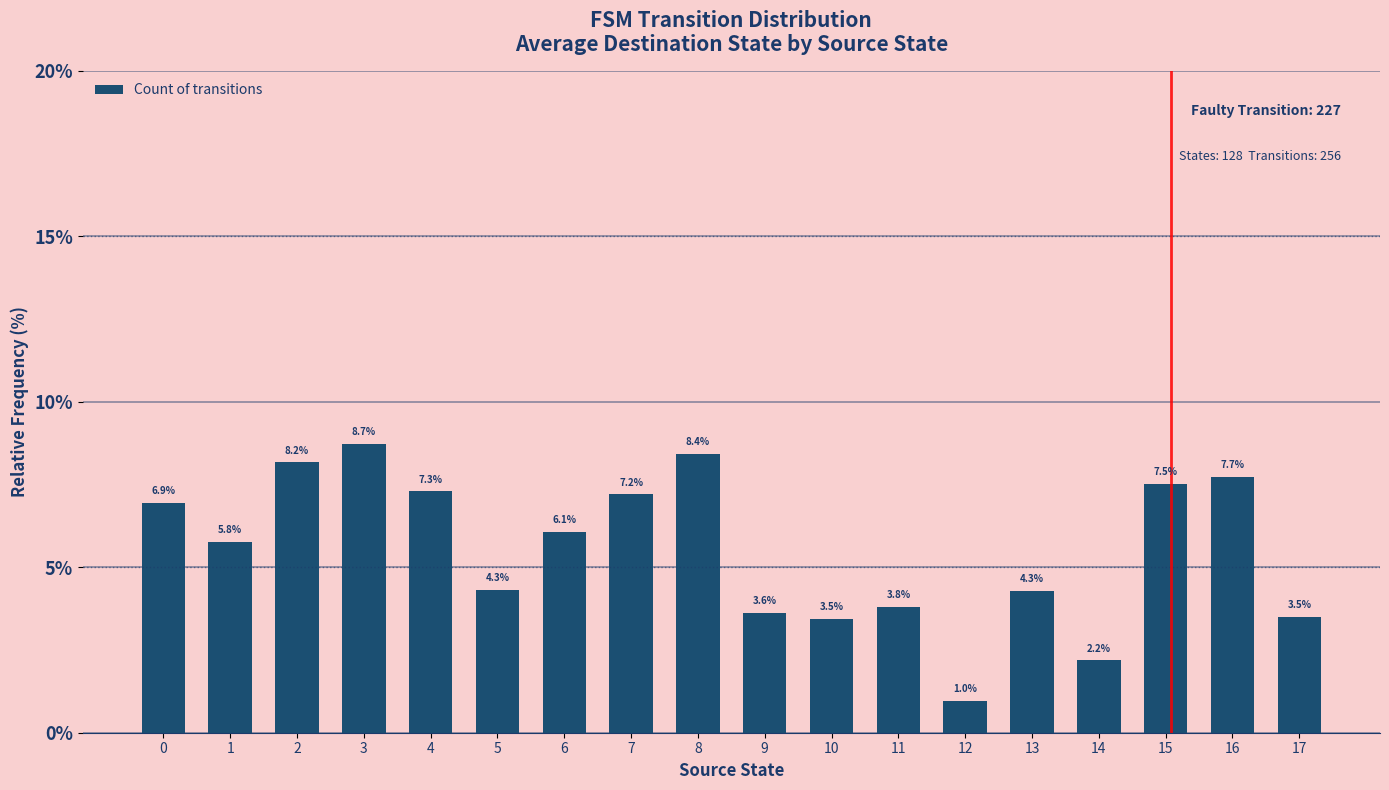

What is the ratio of the value at 2 to the value at 1?

1.4